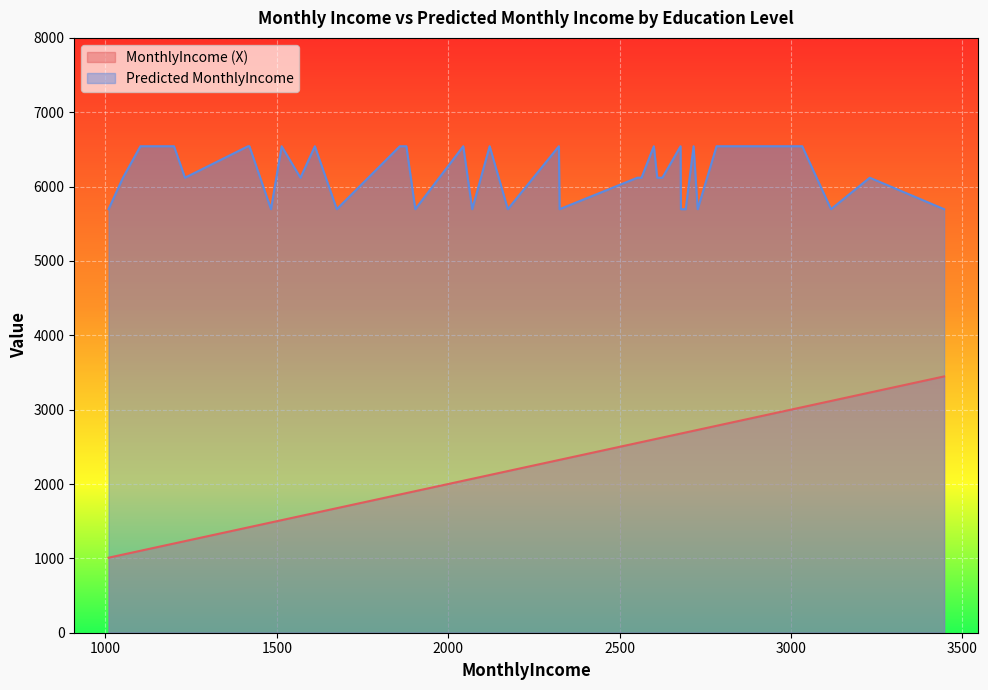

What is the maximum value for Predicted MonthlyIncome?

6542.7